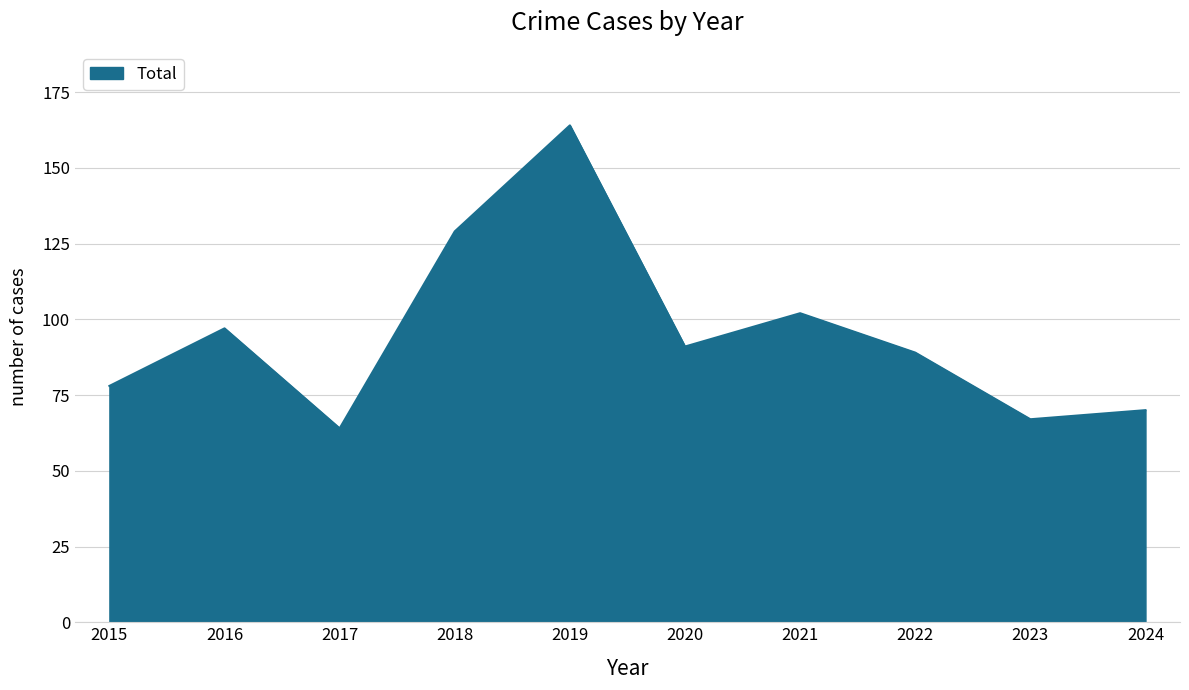

The chart shows a value of 129 at 2018. True or false?

True